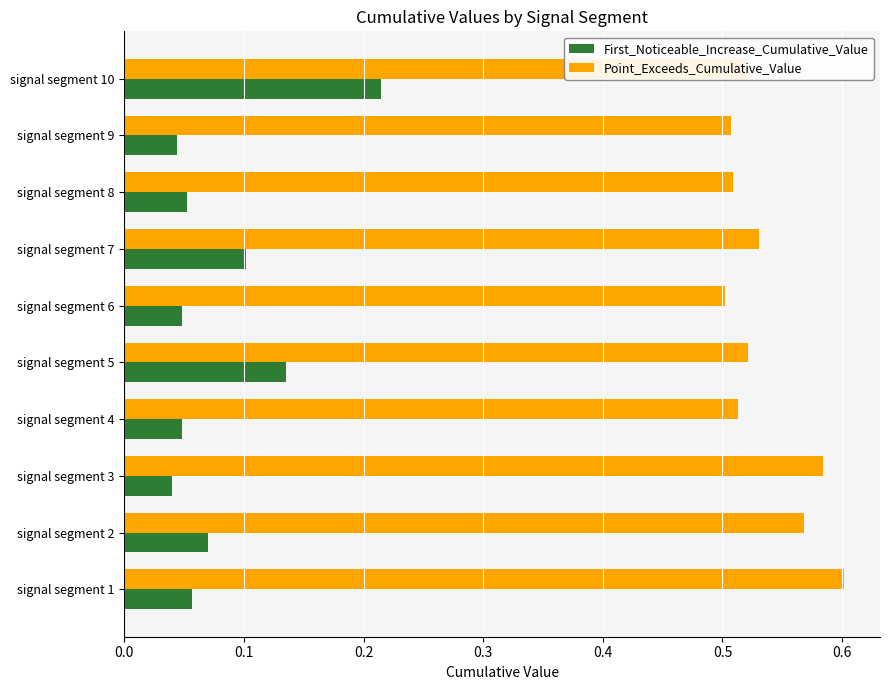

Is it true that Point_Exceeds_Cumulative_Value equals 0.9 at signal segment 2?

False